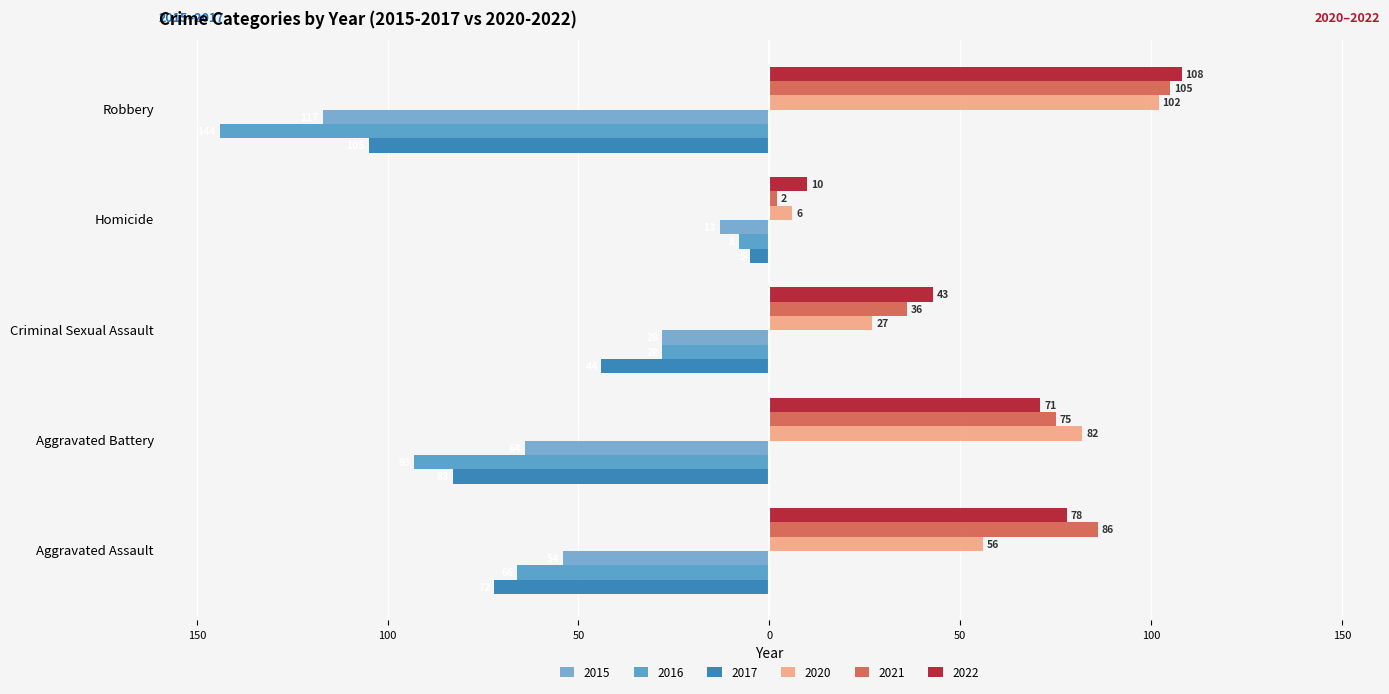

At which label is 2017 closest to -55?

Criminal Sexual Assault